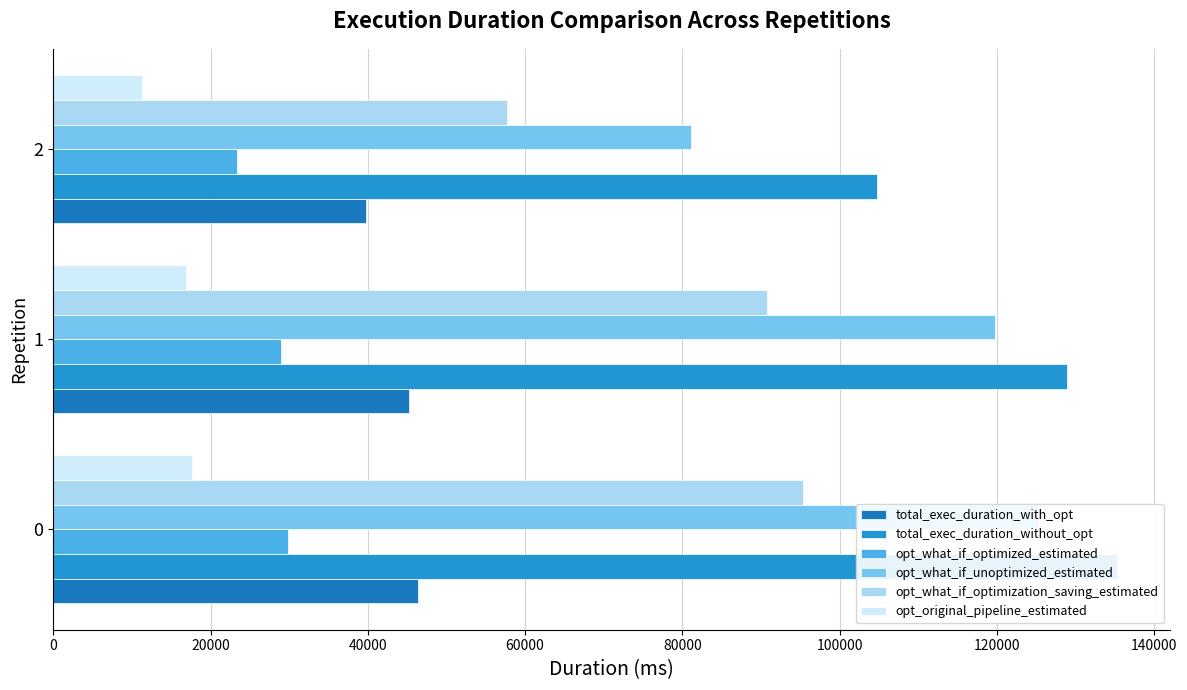

How many distinct data groups are displayed?

6